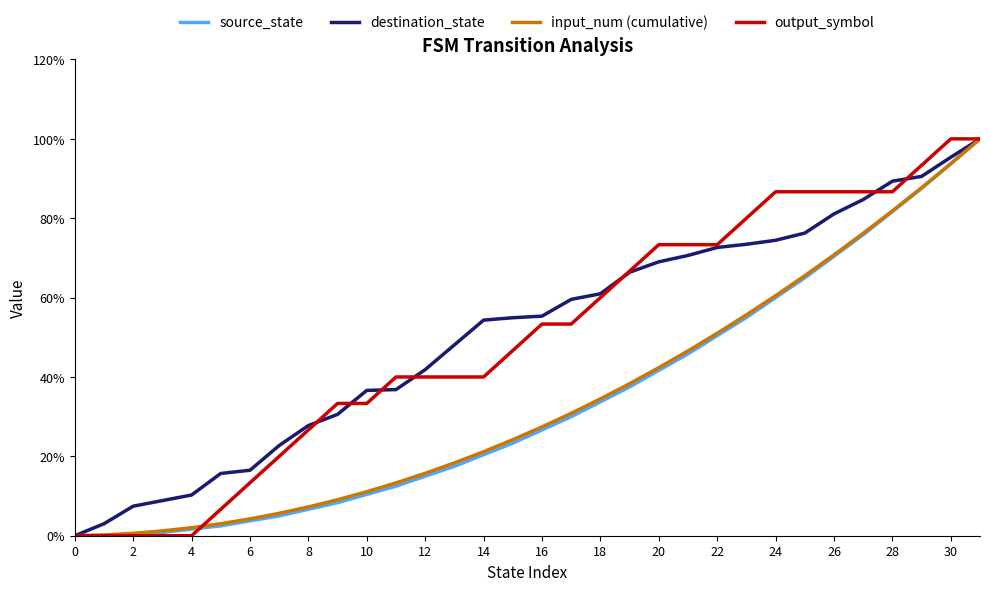

What is the maximum value shown in the chart?

100.0